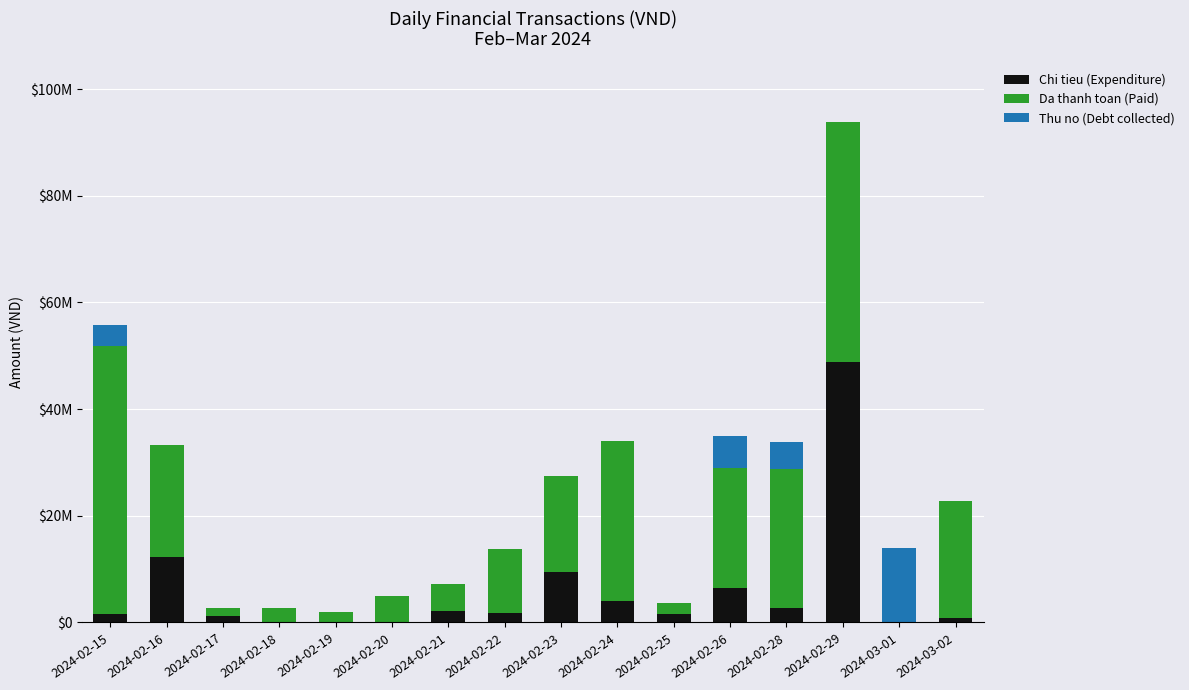

Between 2024-02-18 and 2024-03-01, which is larger?

2024-02-18